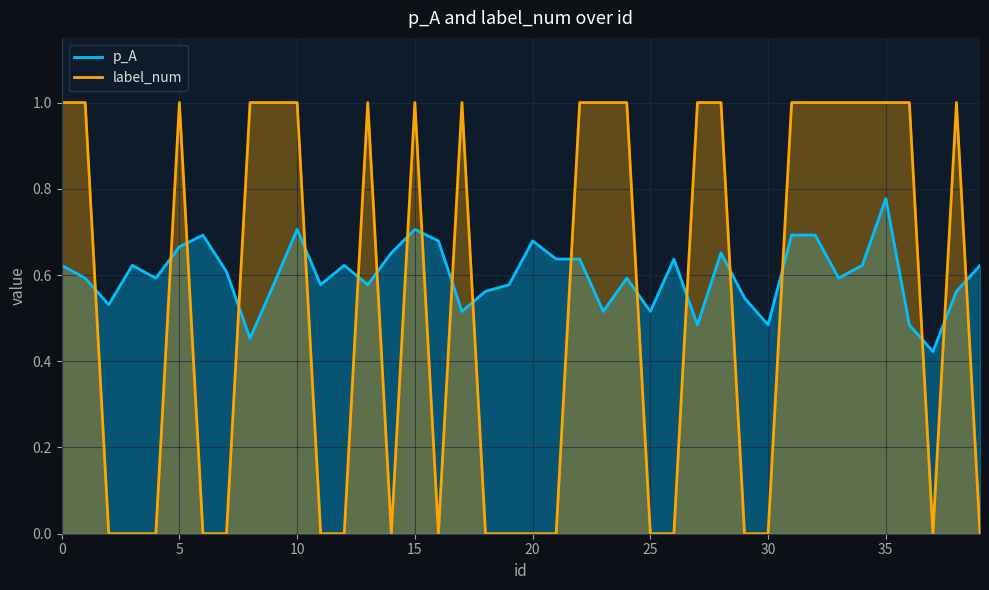

What are all the series names shown in the legend?

p_A, label_num